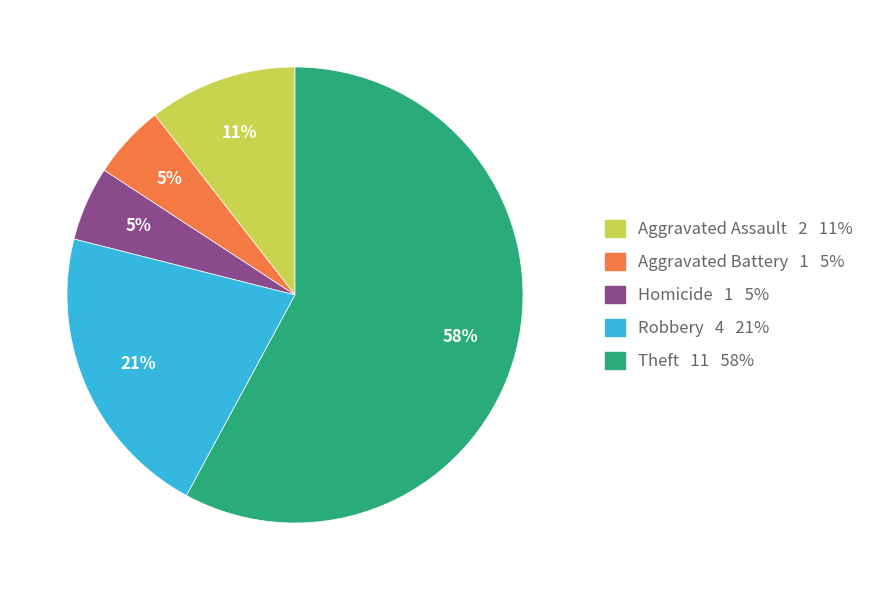

Is there any slice that represents more than half of the pie?

Yes